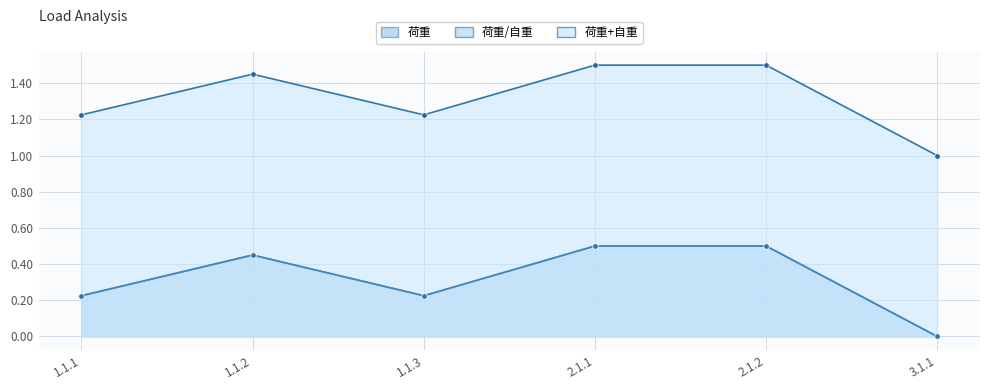

Reading left to right, what are all the values shown in this chart?

荷重: 0.2	0.5	0.2	0.5	0.5	0.0
荷重/自重: 0.2	0.5	0.2	0.5	0.5	0.0
荷重+自重: 1.2	1.4	1.2	1.5	1.5	1.0